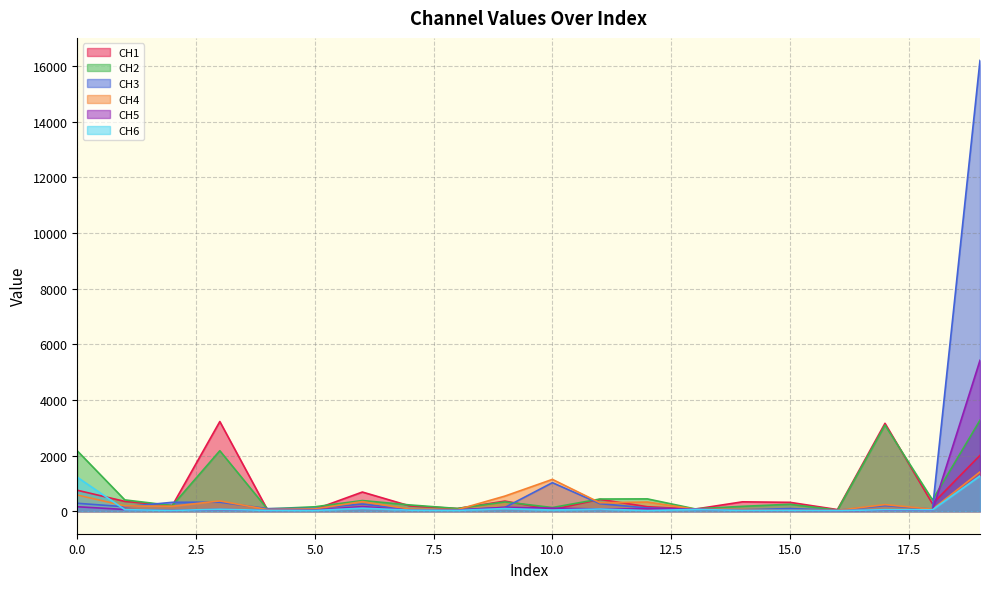

At 19, list the series in order from smallest to largest.

CH6, CH4, CH1, CH2, CH5, CH3